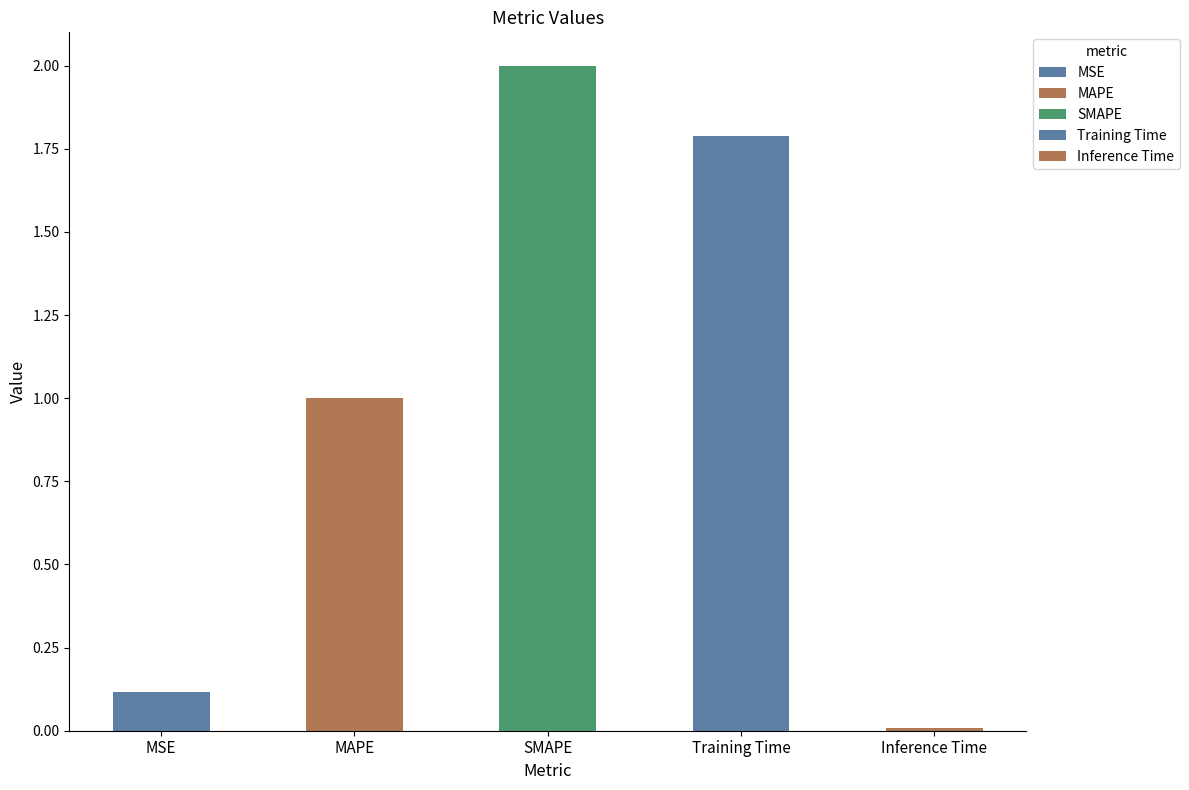

At which category does the chart reach its peak across all series?

SMAPE